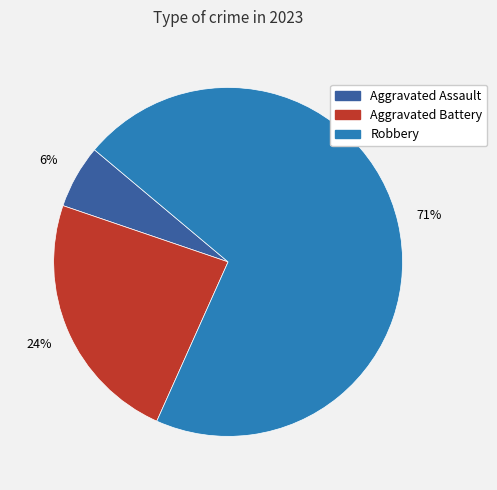

Is there a majority slice in this chart?

Yes